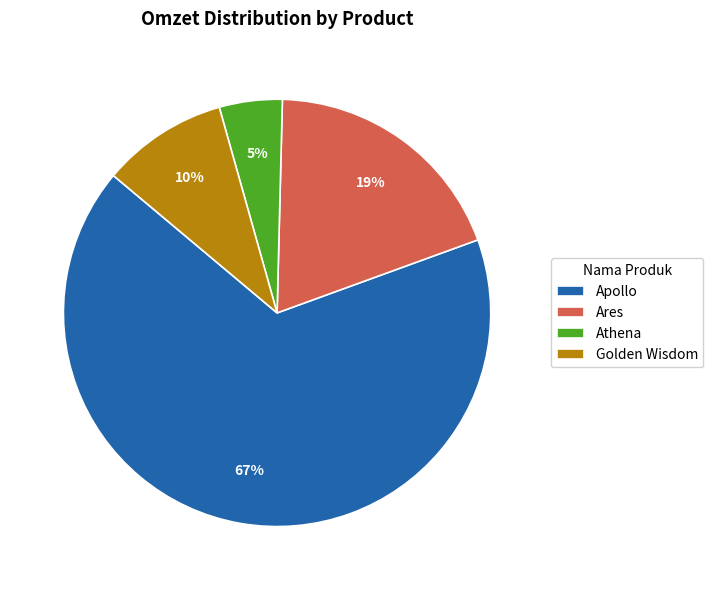

To the nearest percent, what is the average slice percentage?

25%